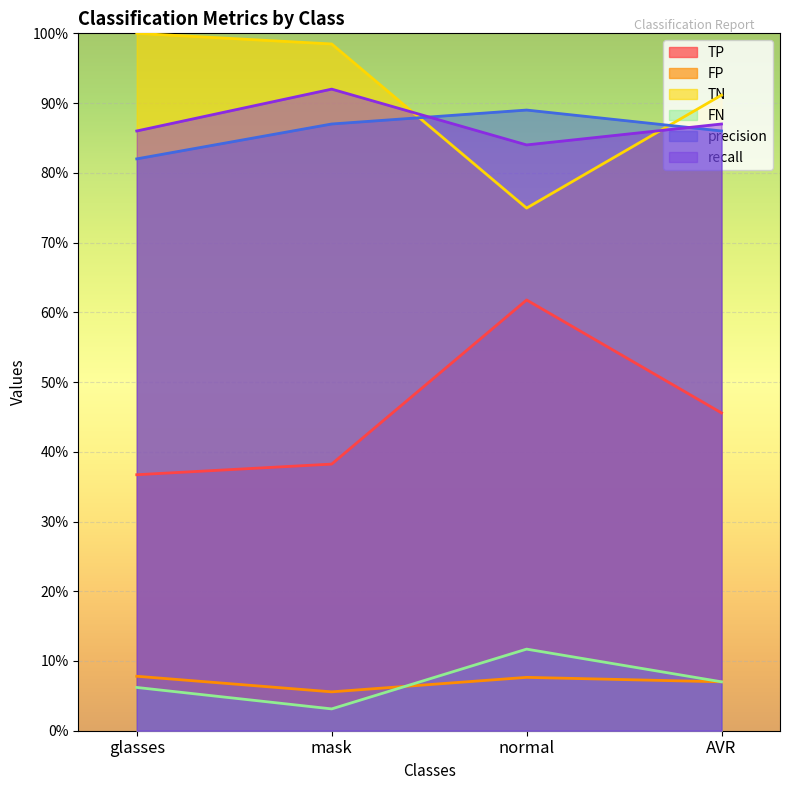

What is the difference between the highest and lowest values at glasses?

93.8